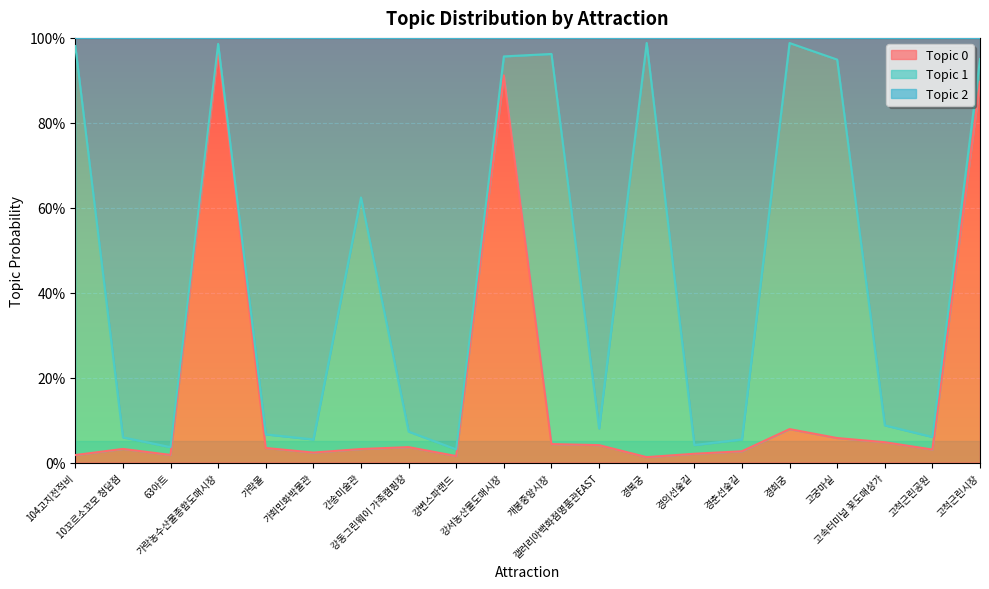

Between 63아트 and 경희궁, which series saw the biggest shift?

Topic 2